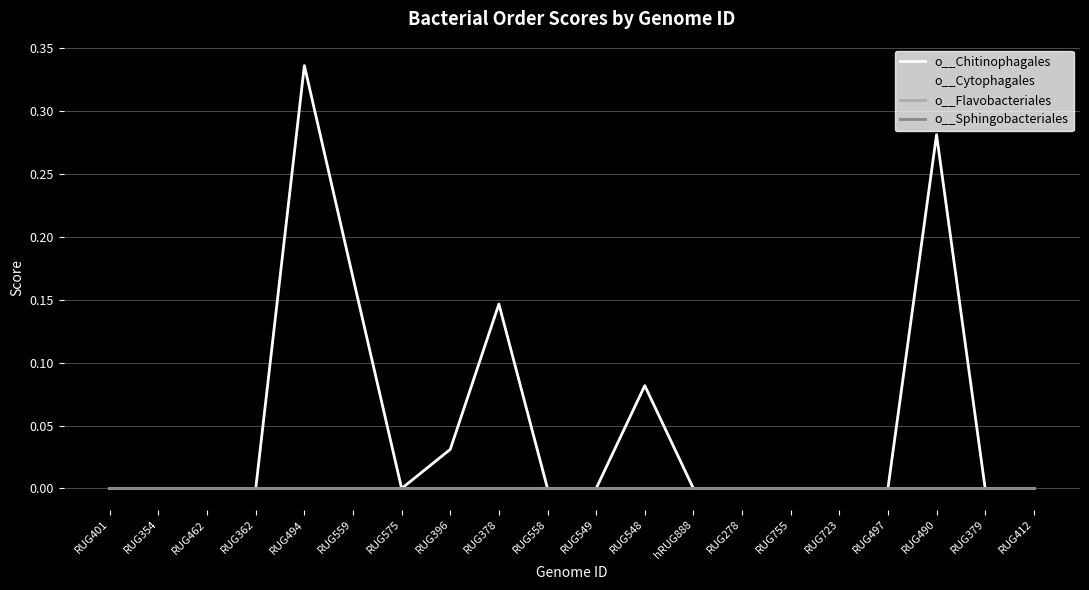

True or false: o__Sphingobacteriales and o__Chitinophagales intersect in this chart.

False